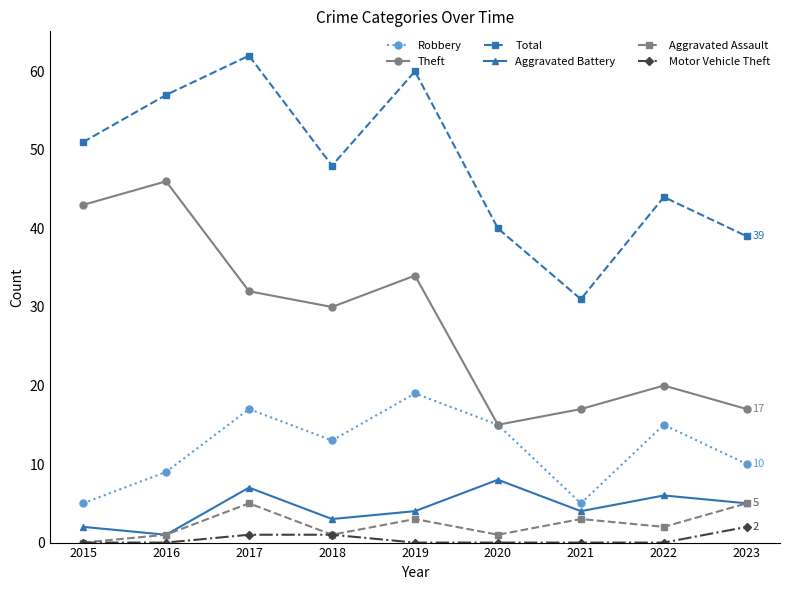

How many categories are shown in the chart?

9